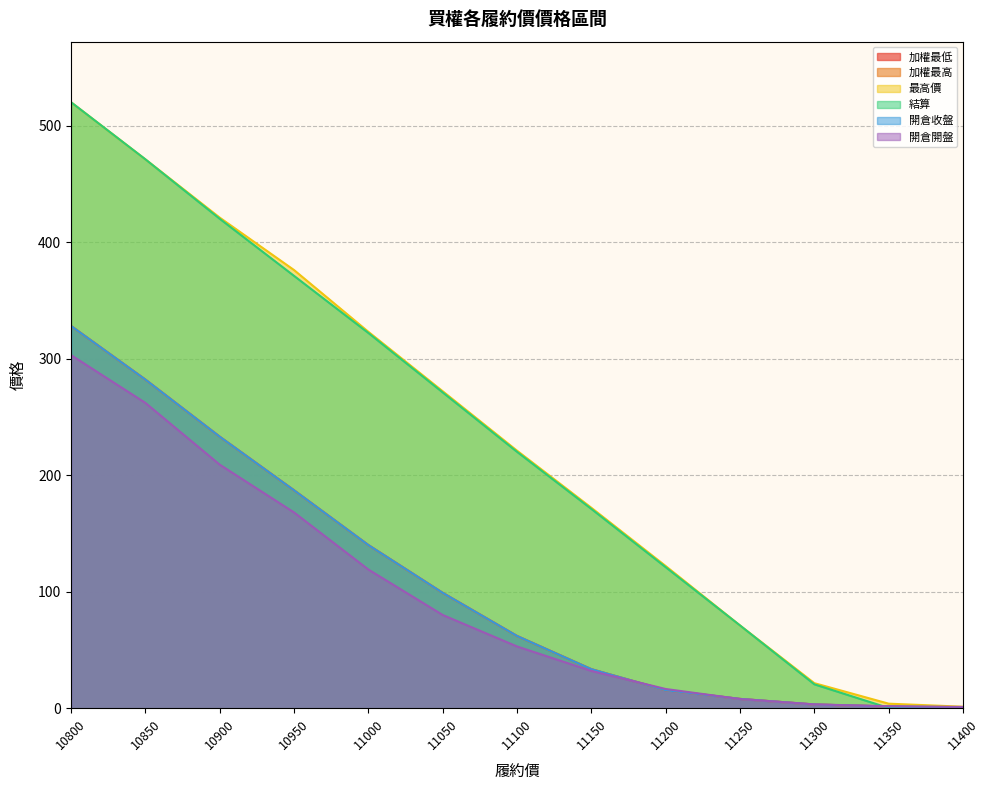

Which series changed the most between 11100 and 11400?

結算